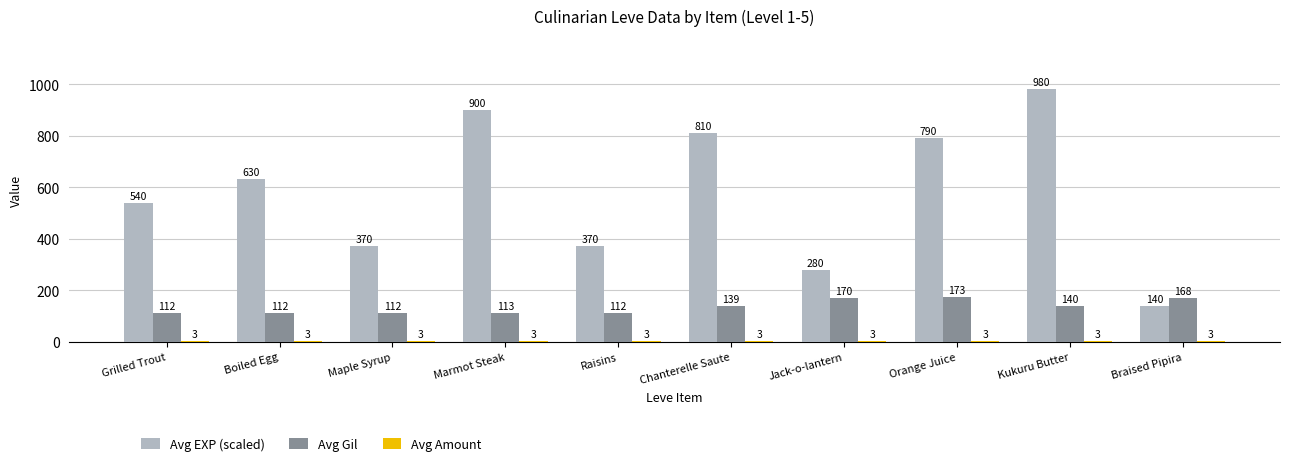

What is the sum of the Avg EXP (scaled) values at Kukuru Butter and Jack-o-lantern?

1260